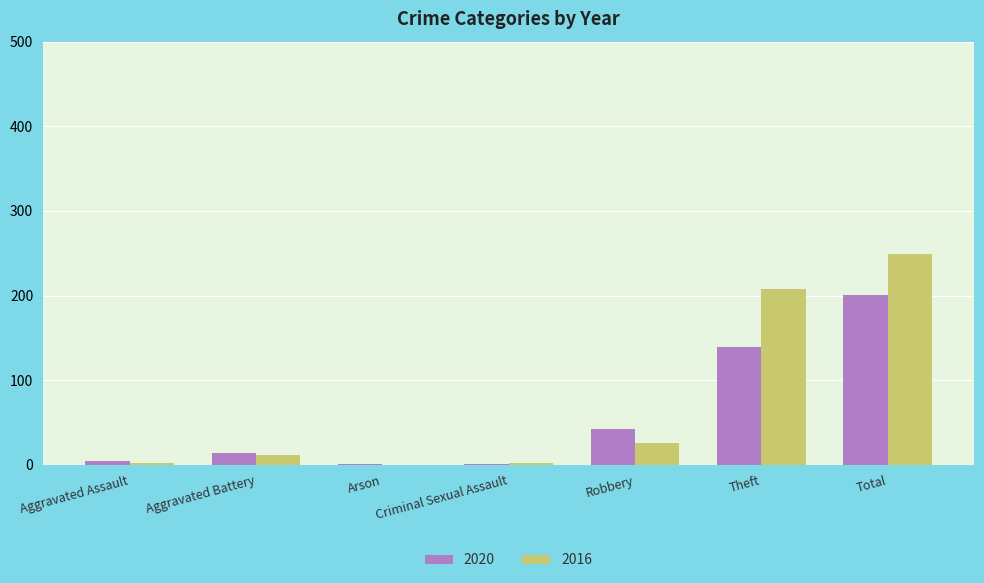

What is the total value across all series at Arson?

1